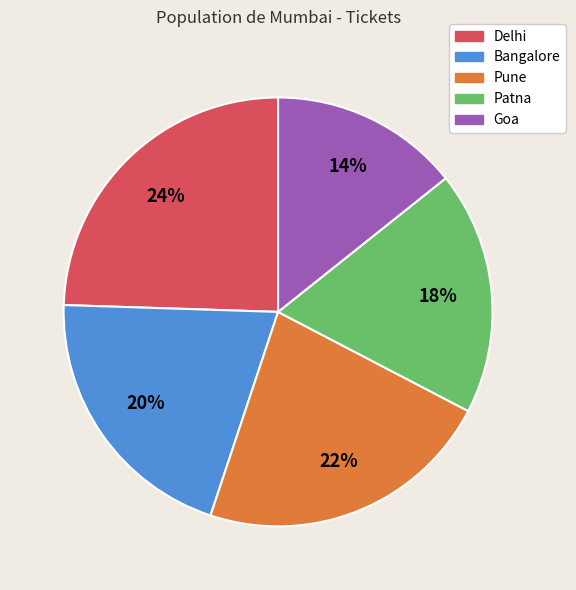

Rank the categories by value from lowest to highest.

Goa, Patna, Bangalore, Pune, Delhi